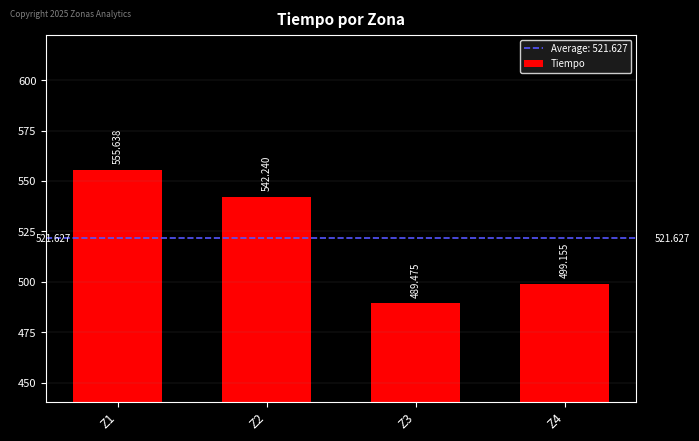

Are the bars grouped side by side (vs. stacked)?

No